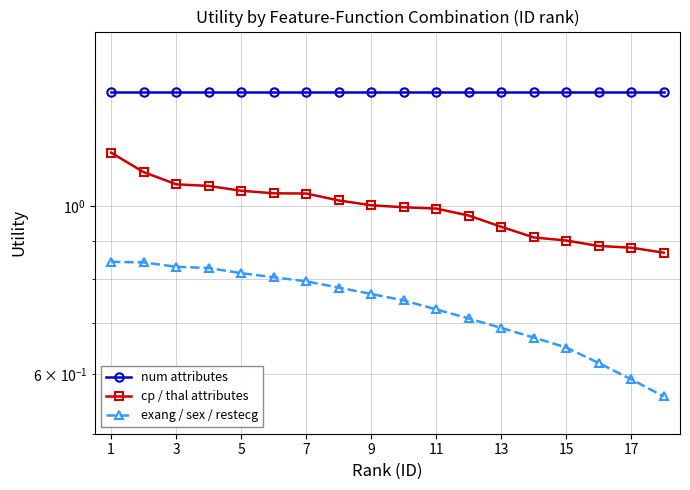

At 13, list the series in order from largest to smallest.

num attributes, cp / thal attributes, exang / sex / restecg